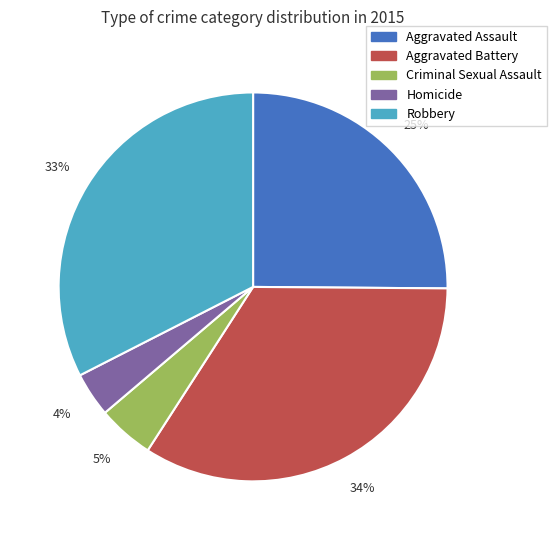

The Aggravated Assault slice represents 25% of the pie. True or false?

True